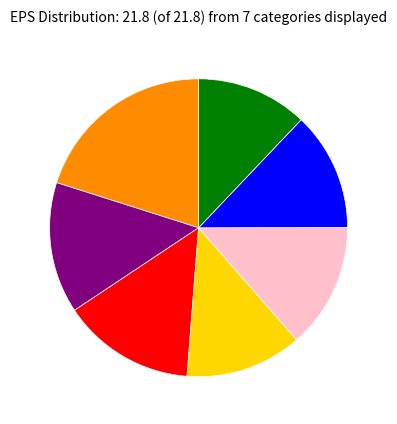

Is there any slice that represents more than half of the pie?

No